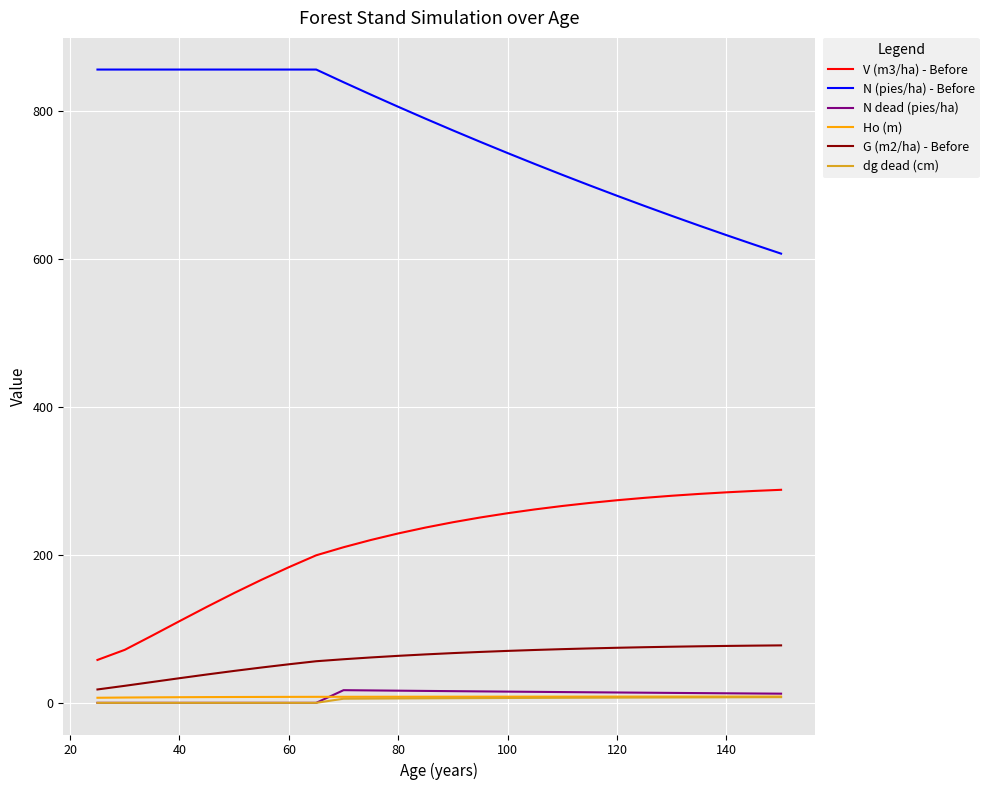

What is the average value of the G (m2/ha) - Before series?

59.5